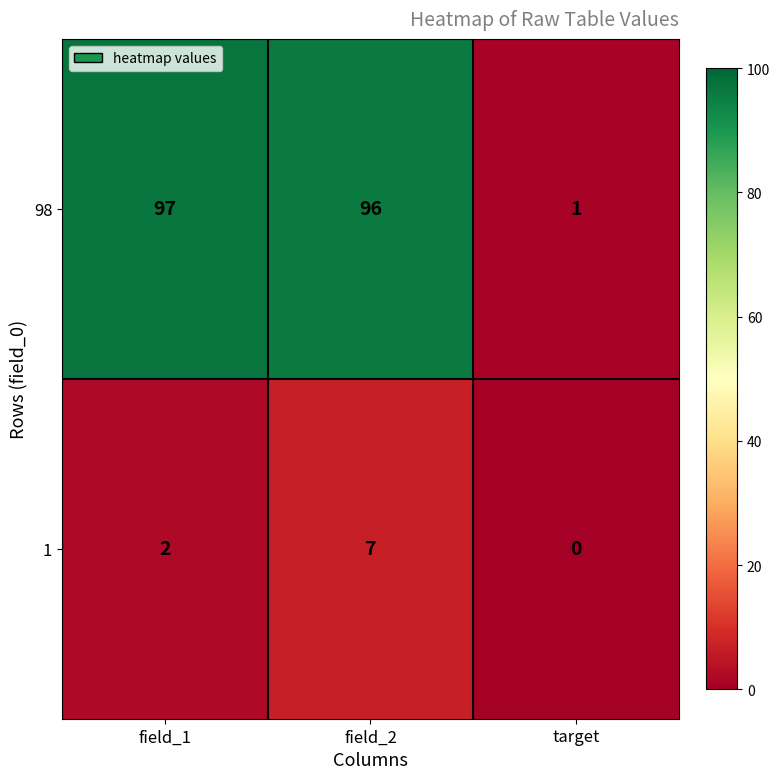

Rank the series by their average value, from highest to lowest.

98, 1